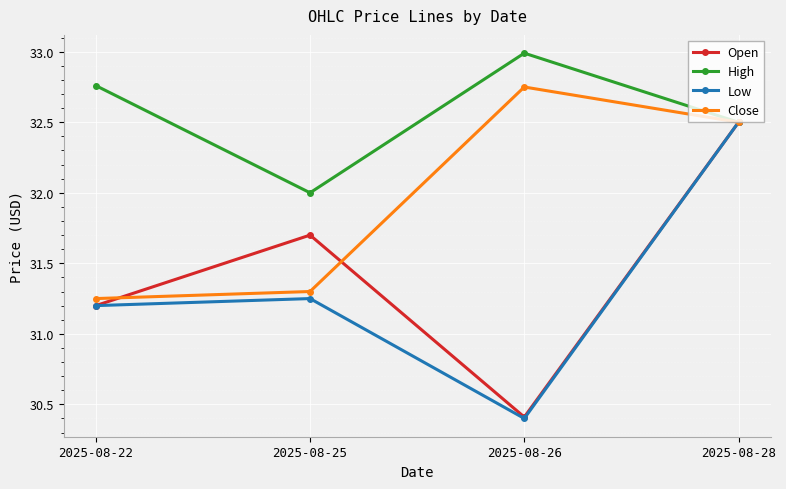

Which series has the largest range (max minus min)?

Low